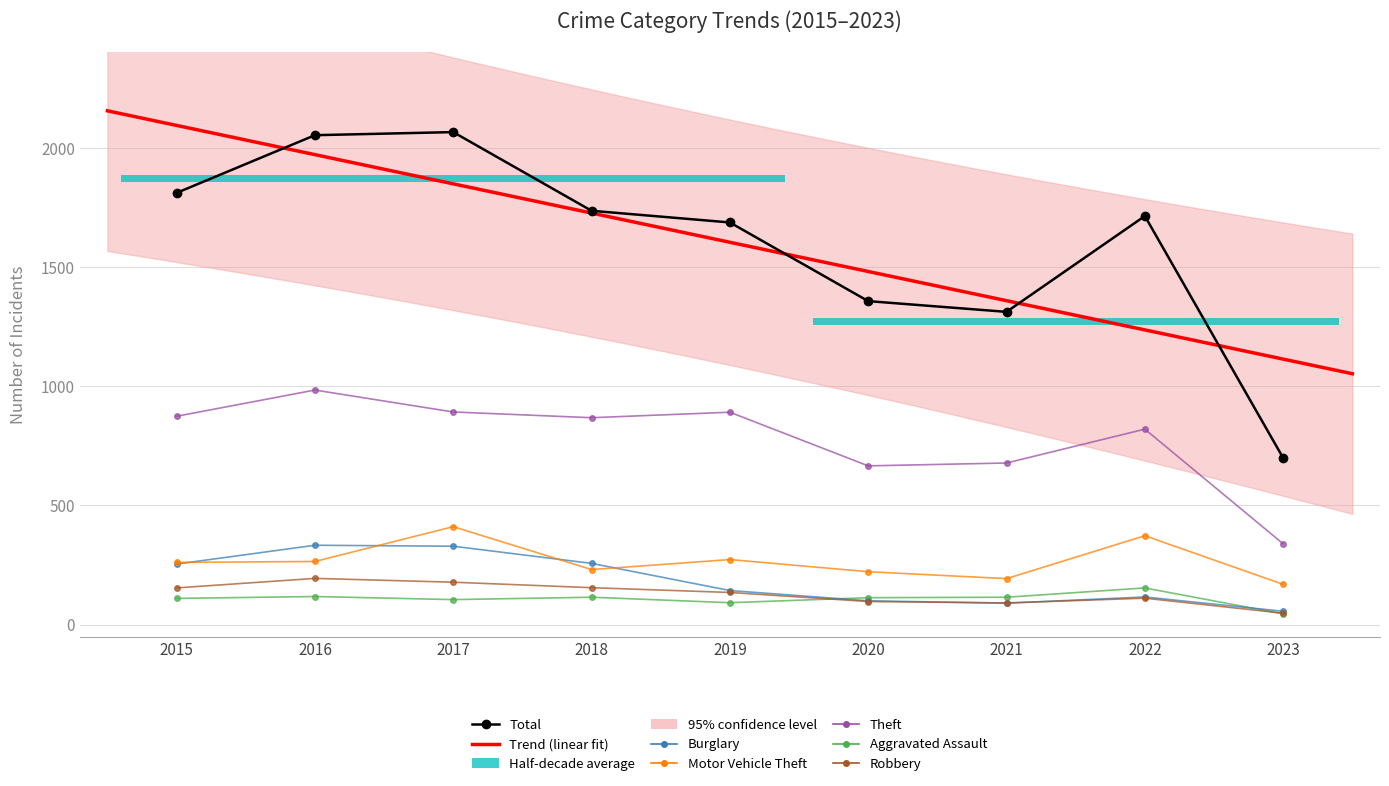

Reading left to right, what are all the values shown in this chart?

Aggravated Assault: 2015=110	2016=118	2017=105	2018=115	2019=92	2020=113	2021=115	2022=154	2023=45
Burglary: 2015=254	2016=333	2017=329	2018=257	2019=143	2020=100	2021=90	2022=116	2023=56
Motor Vehicle Theft: 2015=261	2016=265	2017=411	2018=231	2019=273	2020=222	2021=193	2022=373	2023=169
Robbery: 2015=154	2016=194	2017=178	2018=155	2019=135	2020=97	2021=91	2022=111	2023=48
Theft: 2015=874	2016=984	2017=892	2018=868	2019=891	2020=666	2021=678	2022=820	2023=339
Total: 2015=1811	2016=2053	2017=2066	2018=1736	2019=1687	2020=1357	2021=1312	2022=1714	2023=699